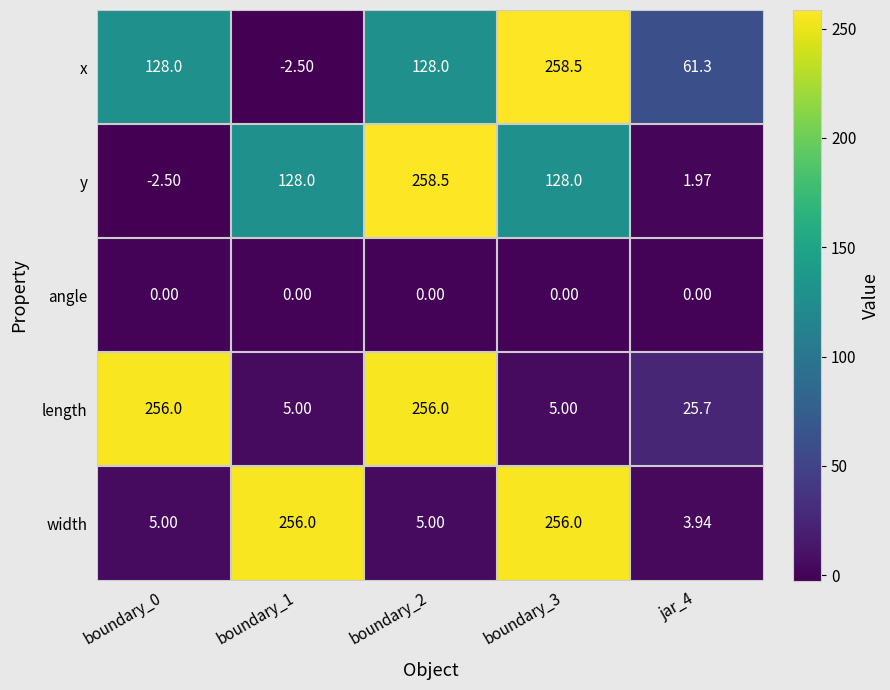

Between boundary_1 and boundary_3, which series saw the biggest shift?

x